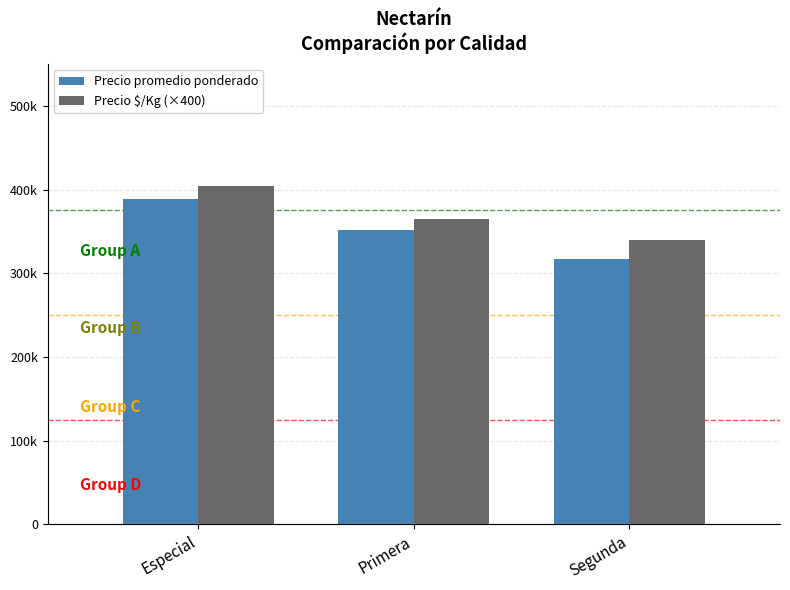

What is the sum of the Precio $/Kg (×400) values at Primera and Especial?

768800